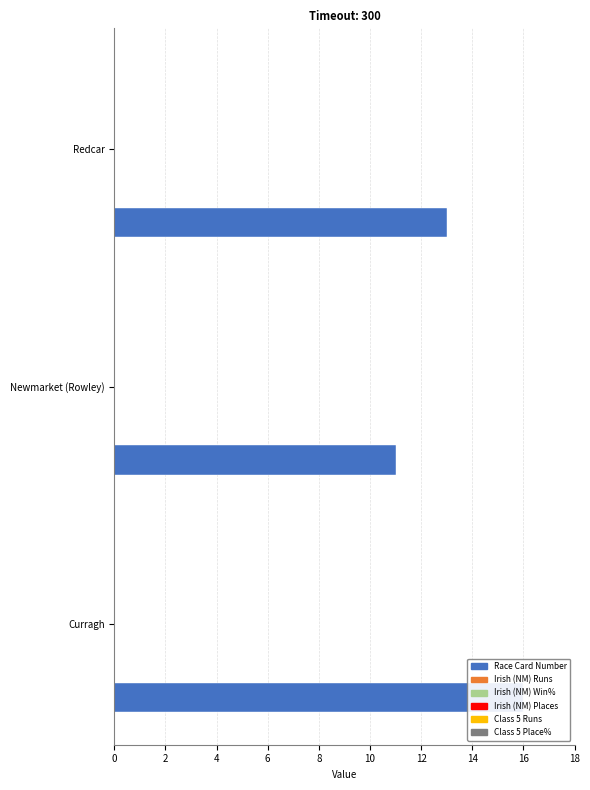

Rank the series at 0 from highest to lowest value.

Race Card Number, Irish (NM) Runs, Irish (NM) Win%, Irish (NM) Places, Class 5 Runs, Class 5 Place%